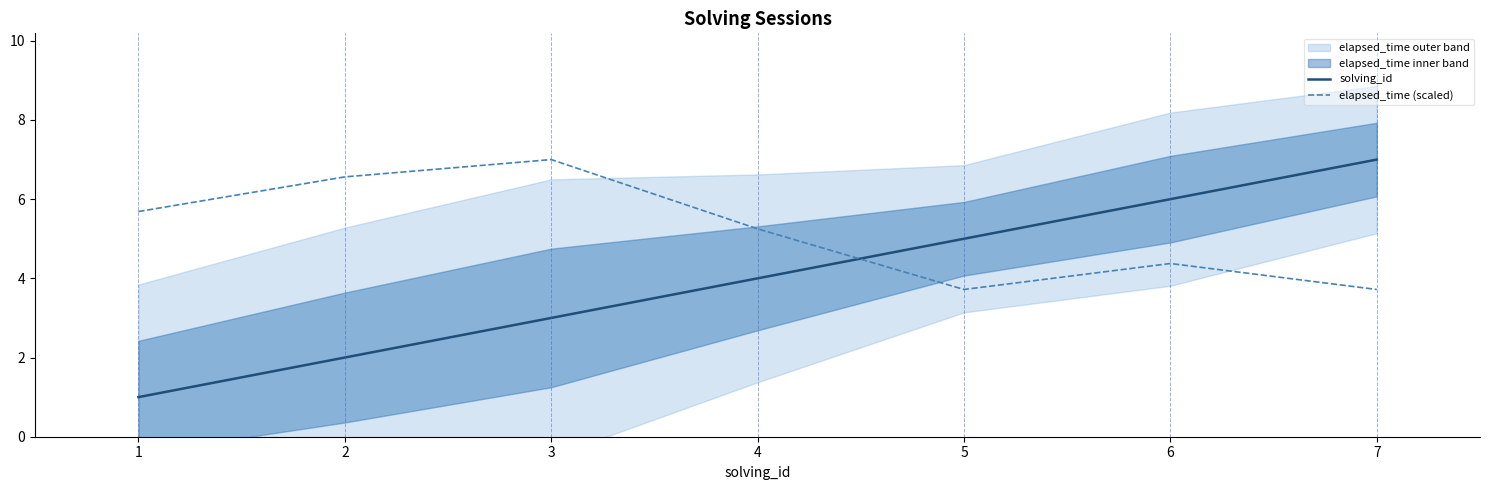

Reading left to right, transcribe all the data shown in this chart.

solving_id: 1.0	2.0	3.0	4.0	5.0	6.0	7.0
elapsed_time (scaled): 5.7	6.6	7.0	5.2	3.7	4.4	3.7